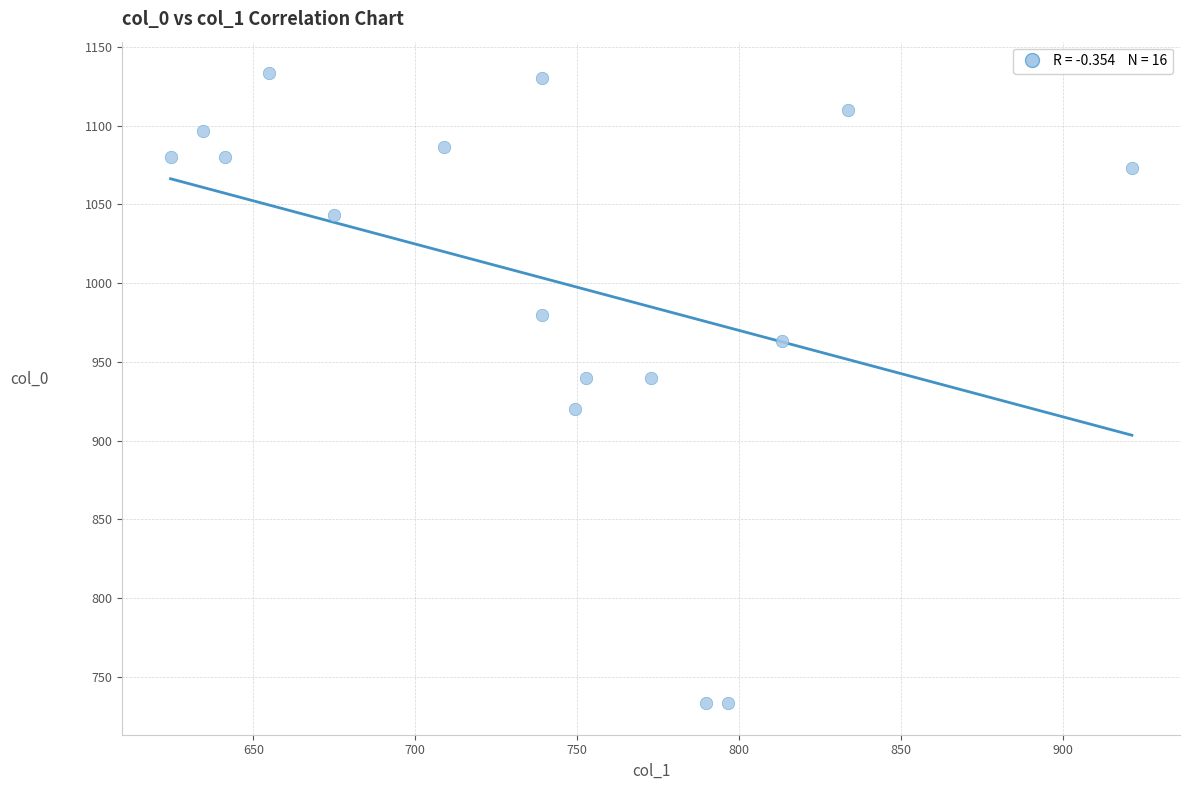

What is the range of X values (max minus min)?

297.0